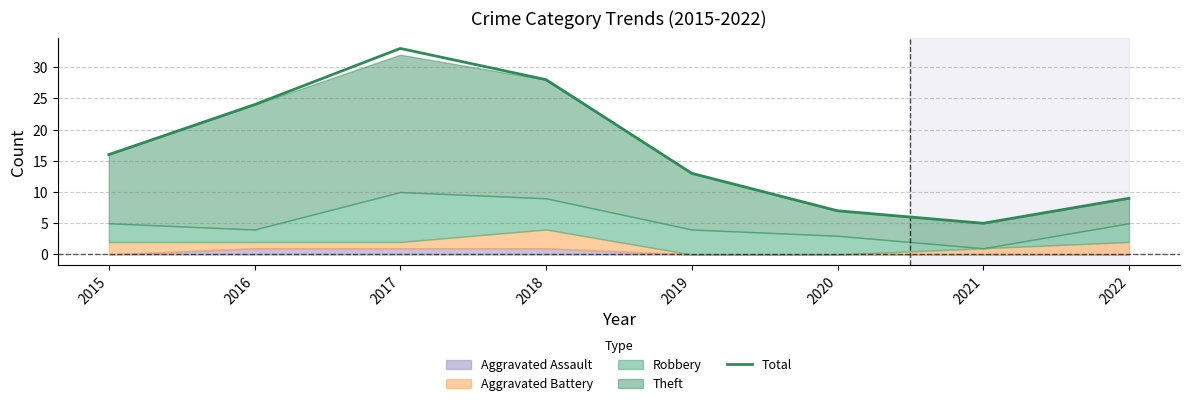

The value at 2018 is 28. True or false?

True